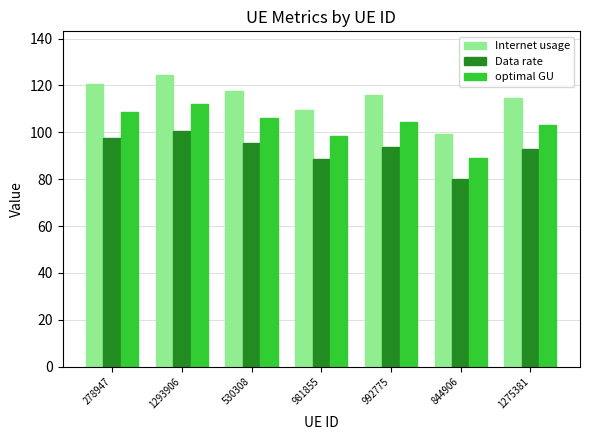

What position from the right is 981855?

4